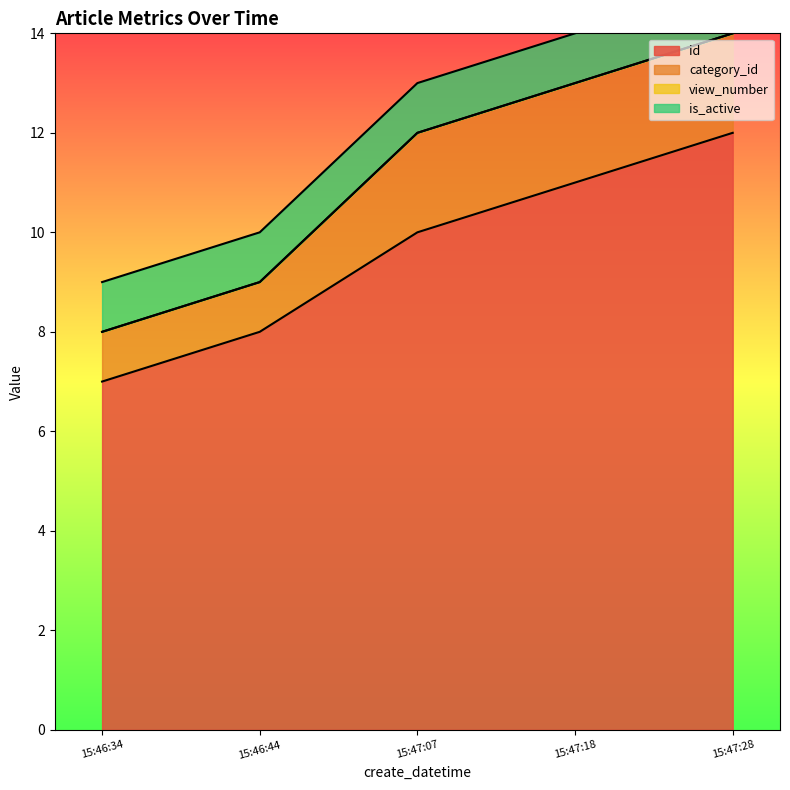

How many series are shown in this chart?

4